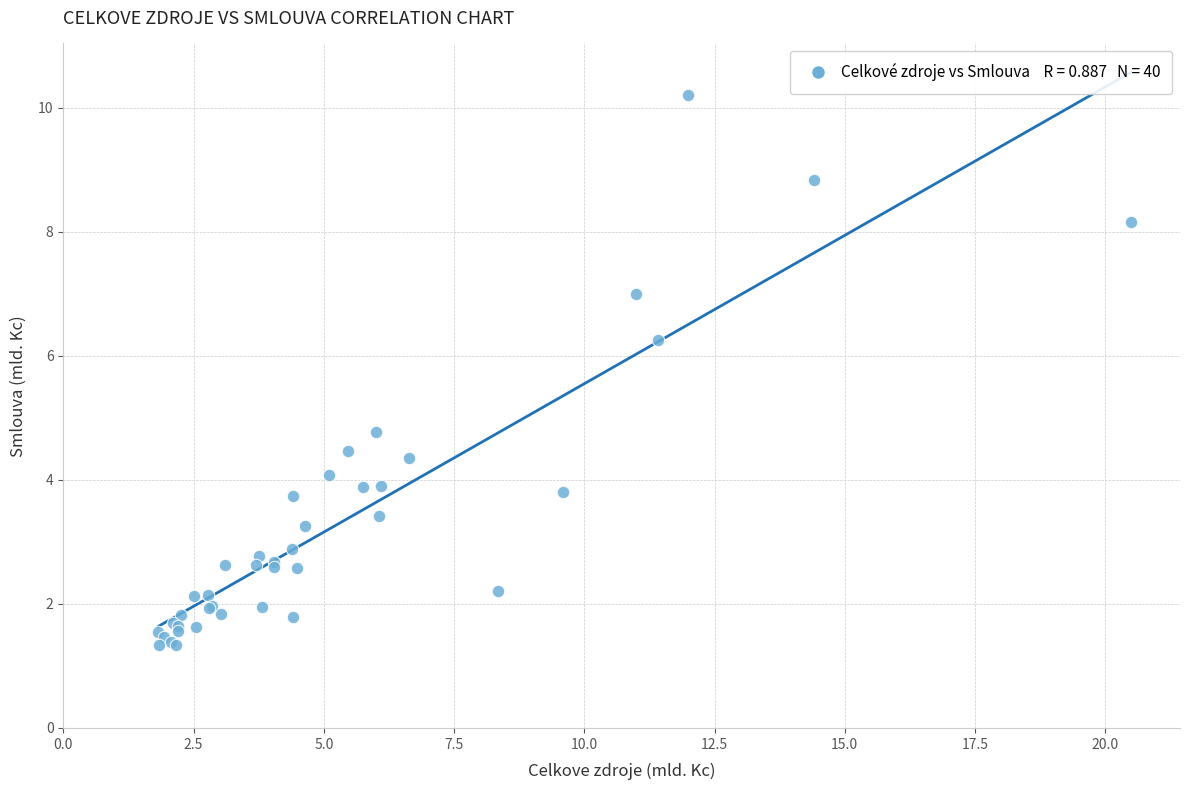

What Y value in the scatter plot is closest to 5?

4.8